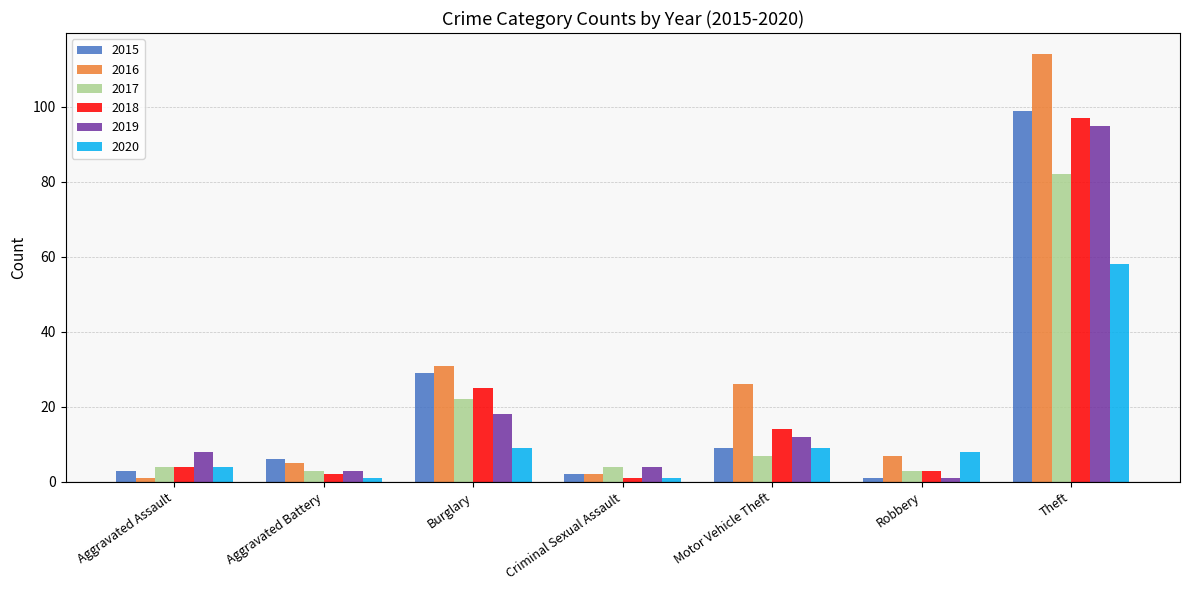

What is the total value across all series at Motor Vehicle Theft?

77